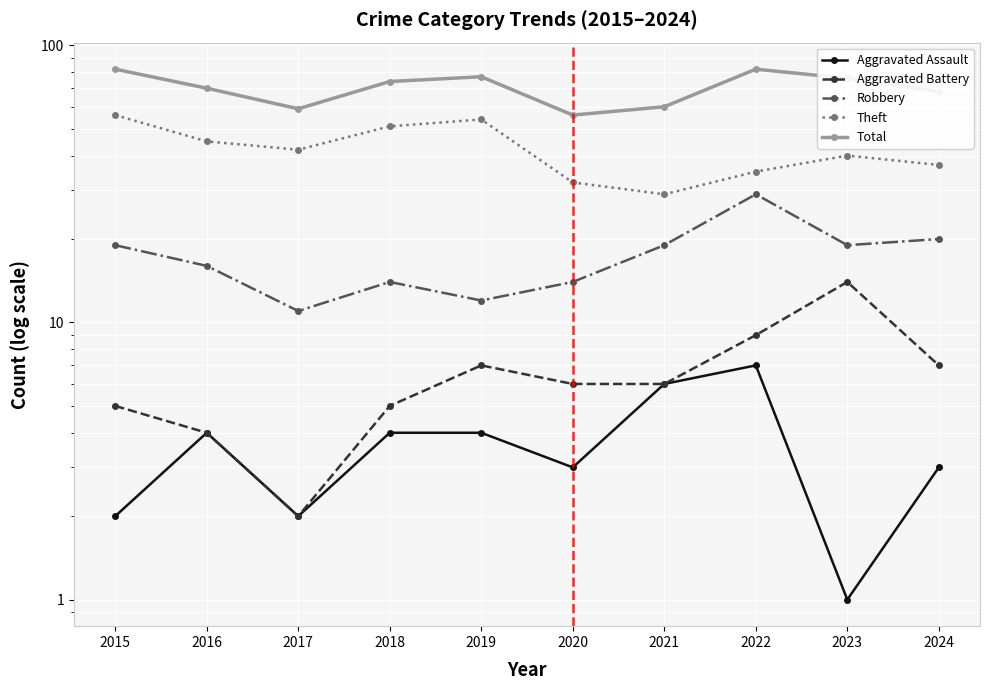

The Total series shows 113 at 2024. True or false?

False